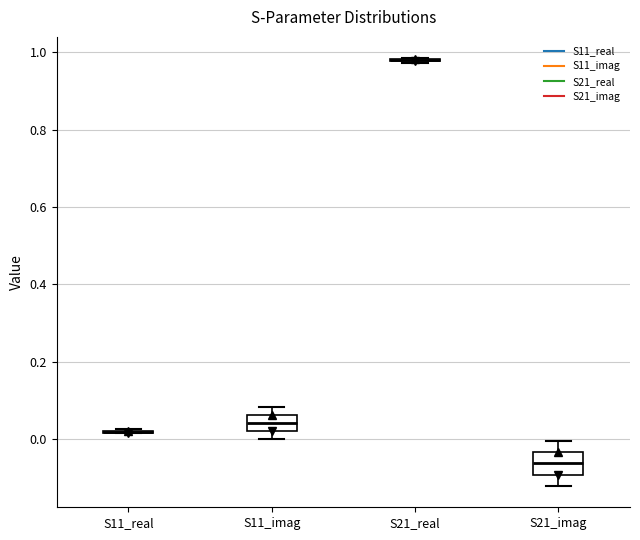

Reading left to right, transcribe this box plot: for each box, give where its median line is, the range the box spans, and where its two whiskers end, as read against the y-axis. The values are not printed on the chart, so give them approximately, as read against the axis.

S11_real: box collapsed to a line at 0.02, whiskers 0.02 to 0.02
S11_imag: median 0.04, box 0.02 to 0.06, whiskers 0.00 to 0.08
S21_real: box collapsed to a line at 0.98, whiskers 0.98 to 0.98
S21_imag: median -0.06, box -0.10 to -0.04, whiskers -0.12 to 0.00